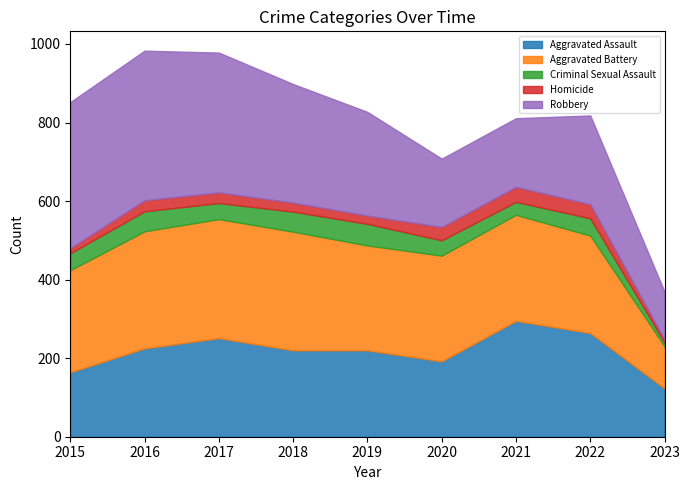

How many distinct data groups are displayed?

5